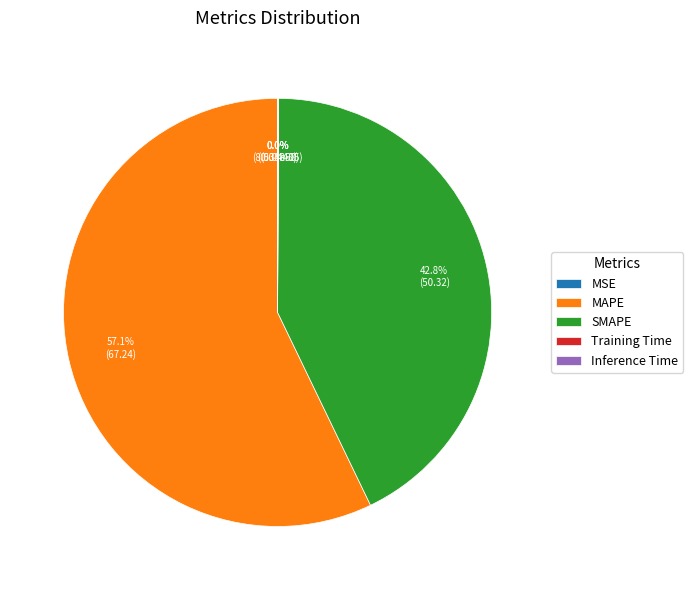

What is the largest slice in the pie chart?

MAPE